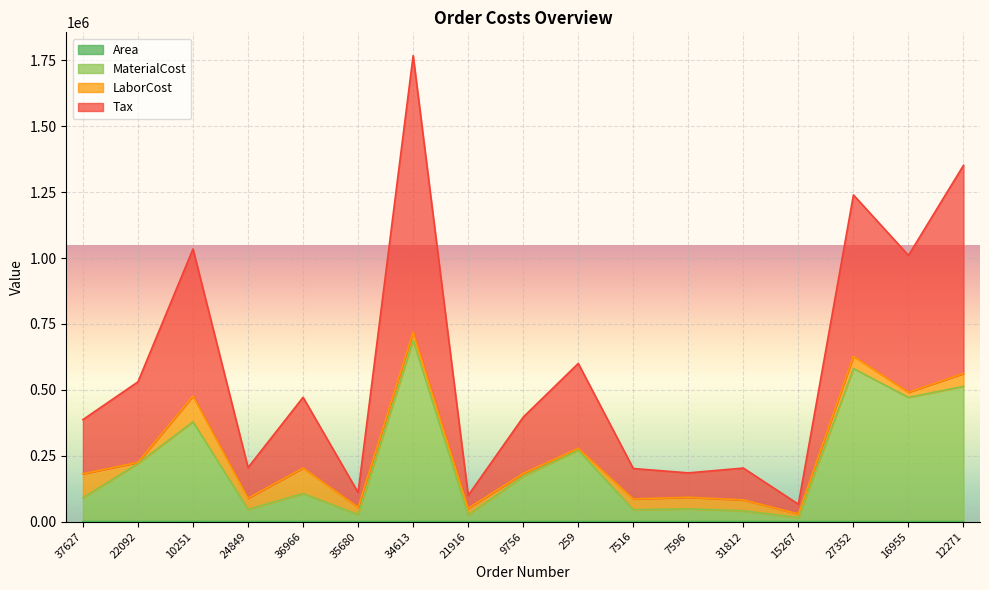

What is the value of the Area point at the 12th from the left?

145.0